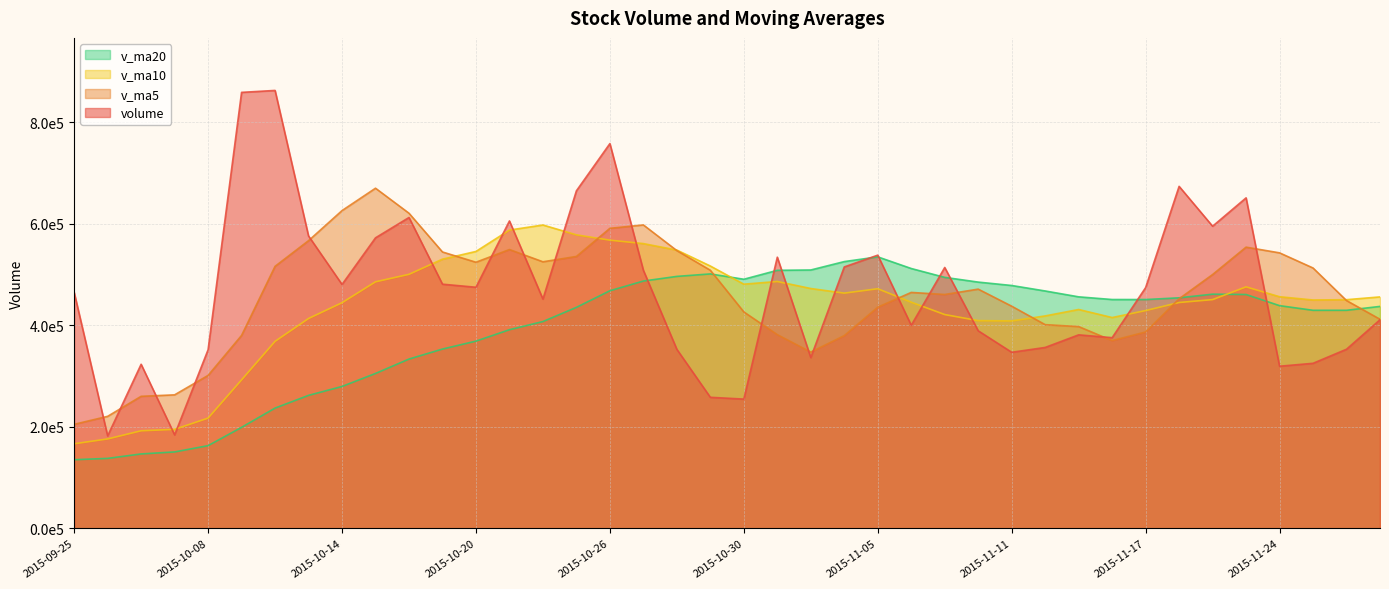

Does the chart have visible grid lines?

Yes